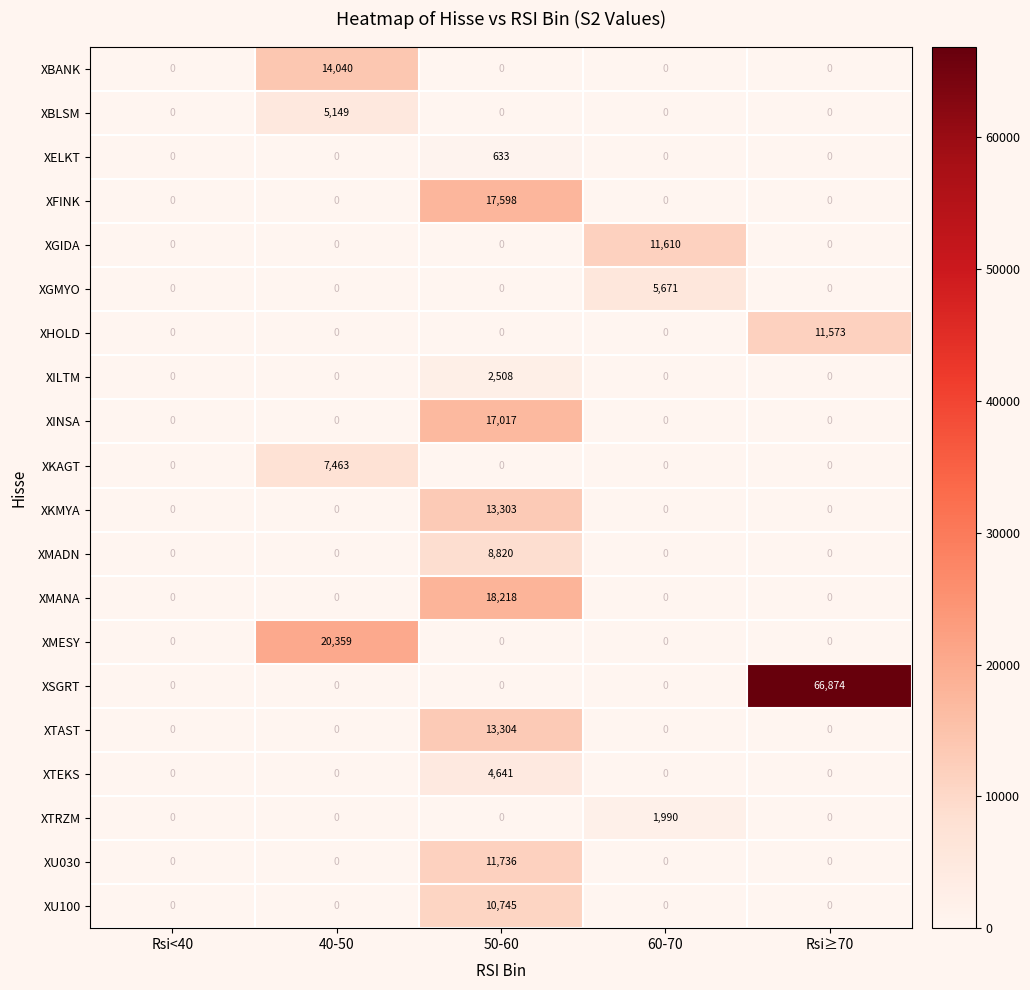

The XMESY series shows 9380 at Rsi≥70. True or false?

False